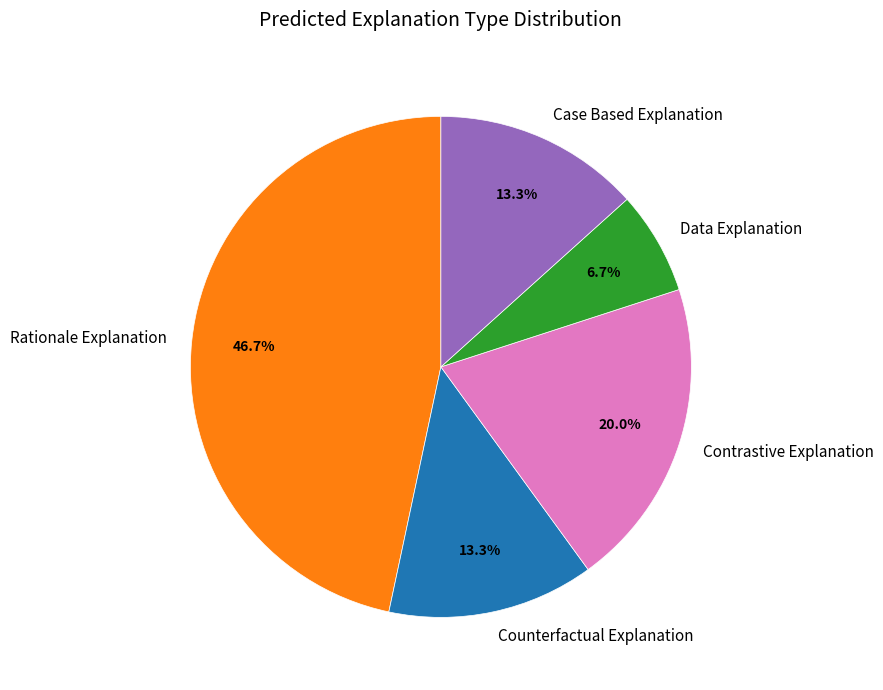

Which category has the biggest portion of the pie?

Rationale Explanation